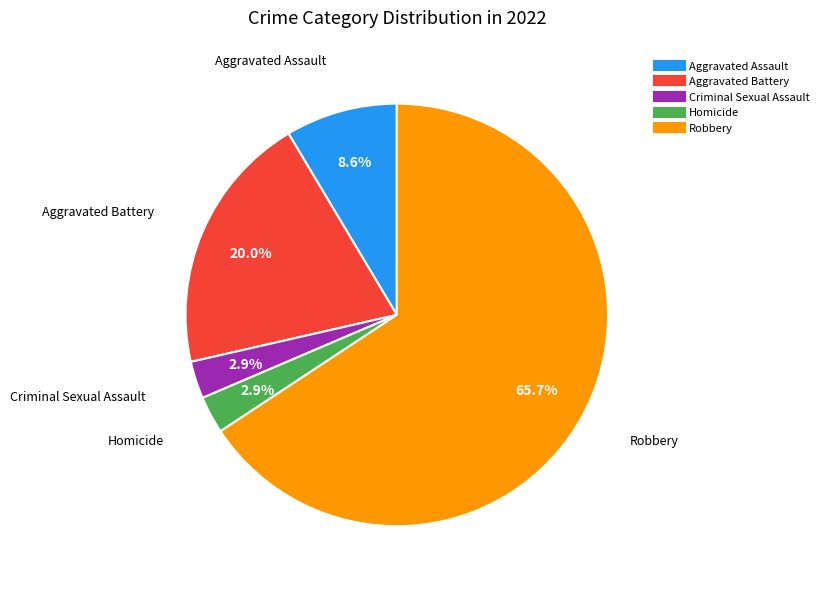

The Aggravated Assault slice represents 1% of the pie. True or false?

False